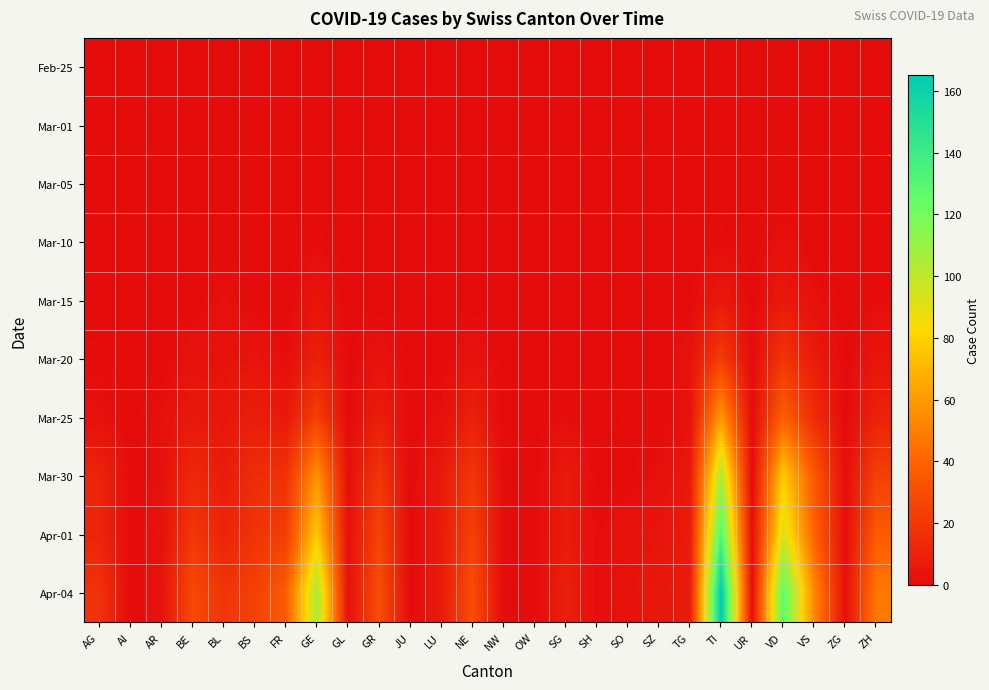

Which category has the lowest value across all series?

AG